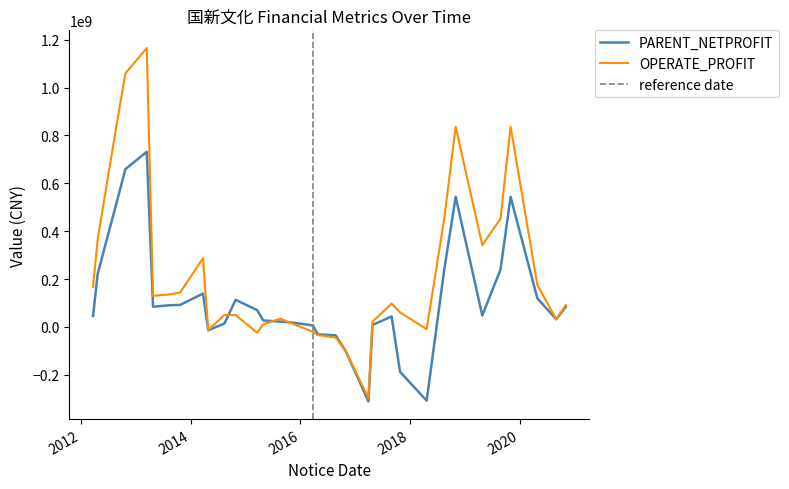

What is the maximum value for OPERATE_PROFIT?

1165285970.7